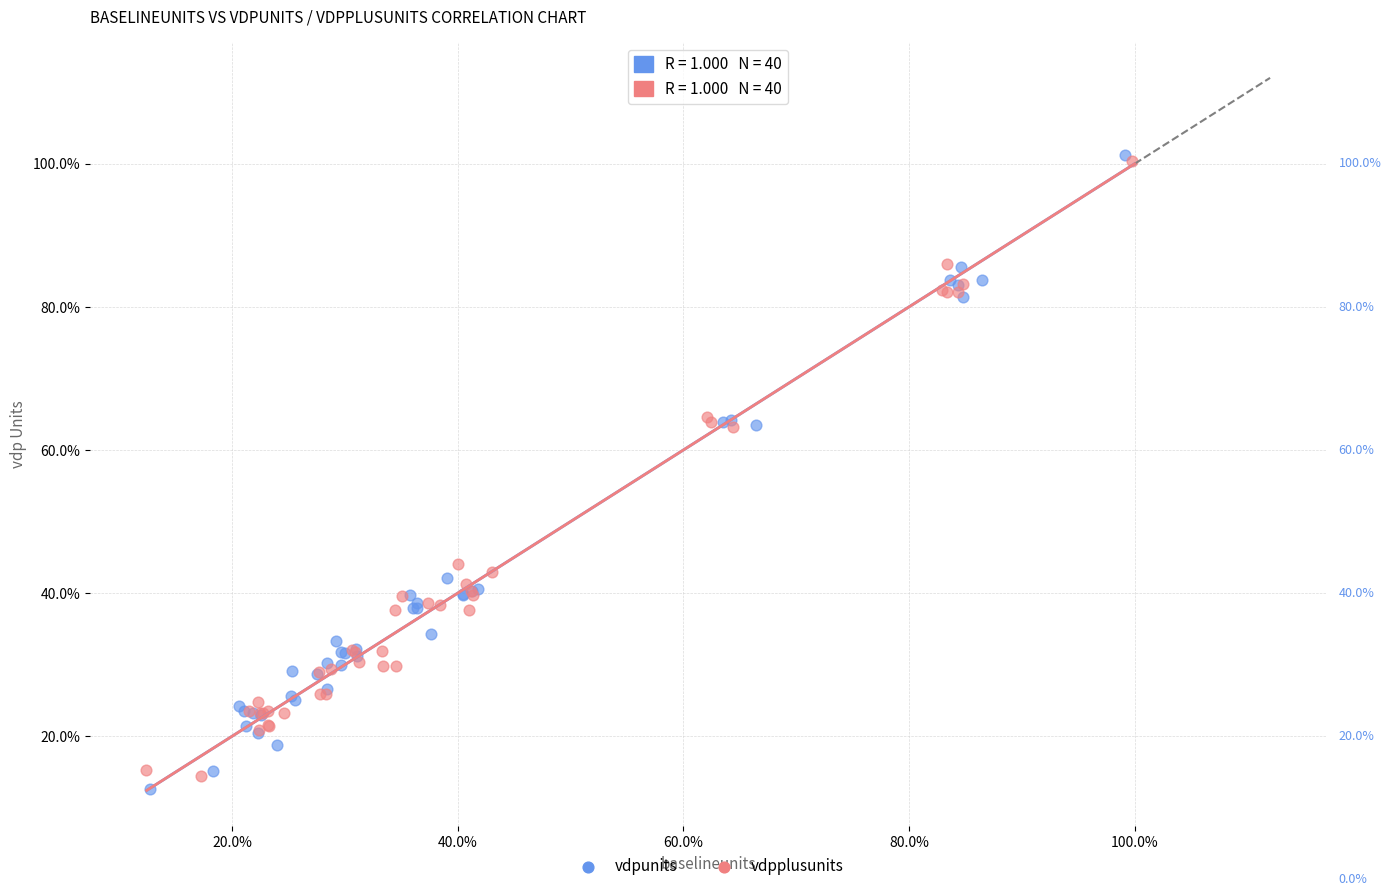

Which series reaches the minimum Y coordinate?

vdpunits